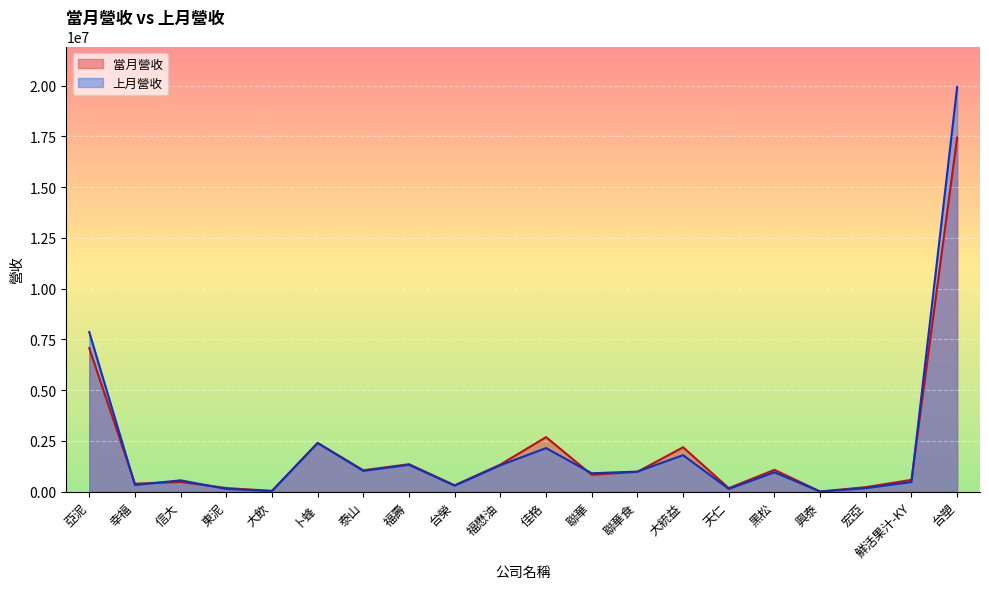

How many values in the 上月營收 series are below 952900?

10